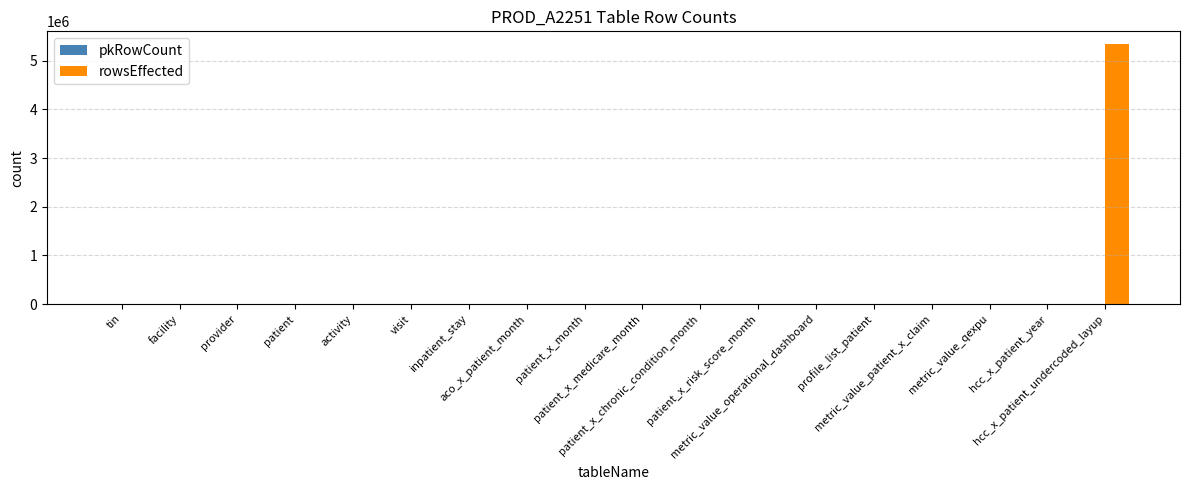

What is the sum of all rowsEffected values?

5338164